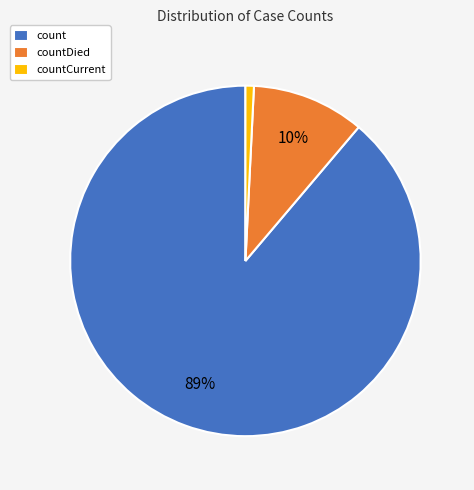

To the nearest percent, what is the average slice percentage?

33%